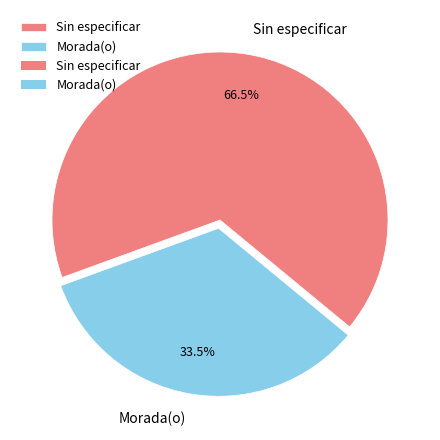

Combined, what portion of the pie is Sin especificar and Morada(o)?

100.0%